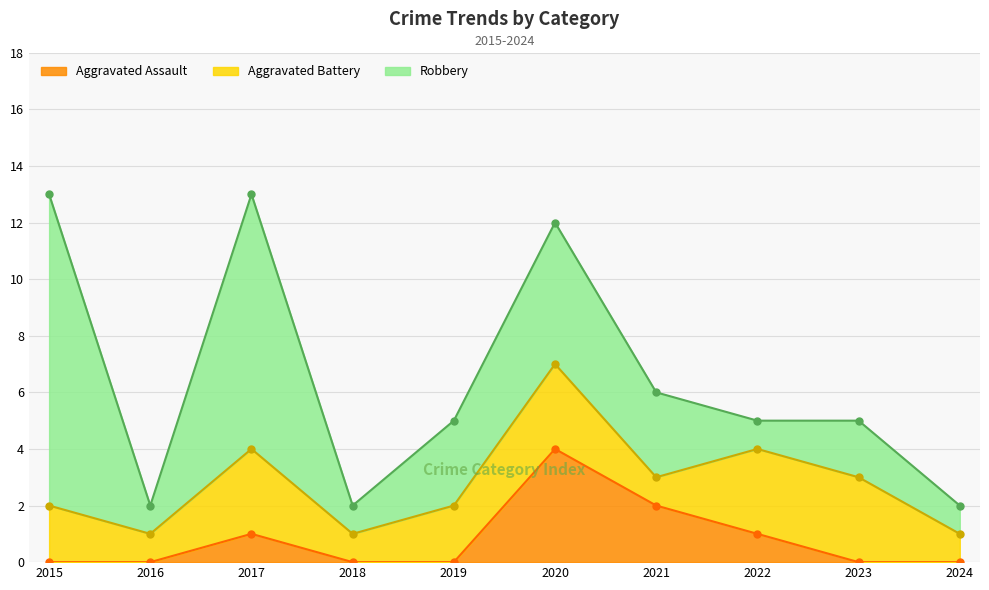

What is the total value across all series at 2018?

2